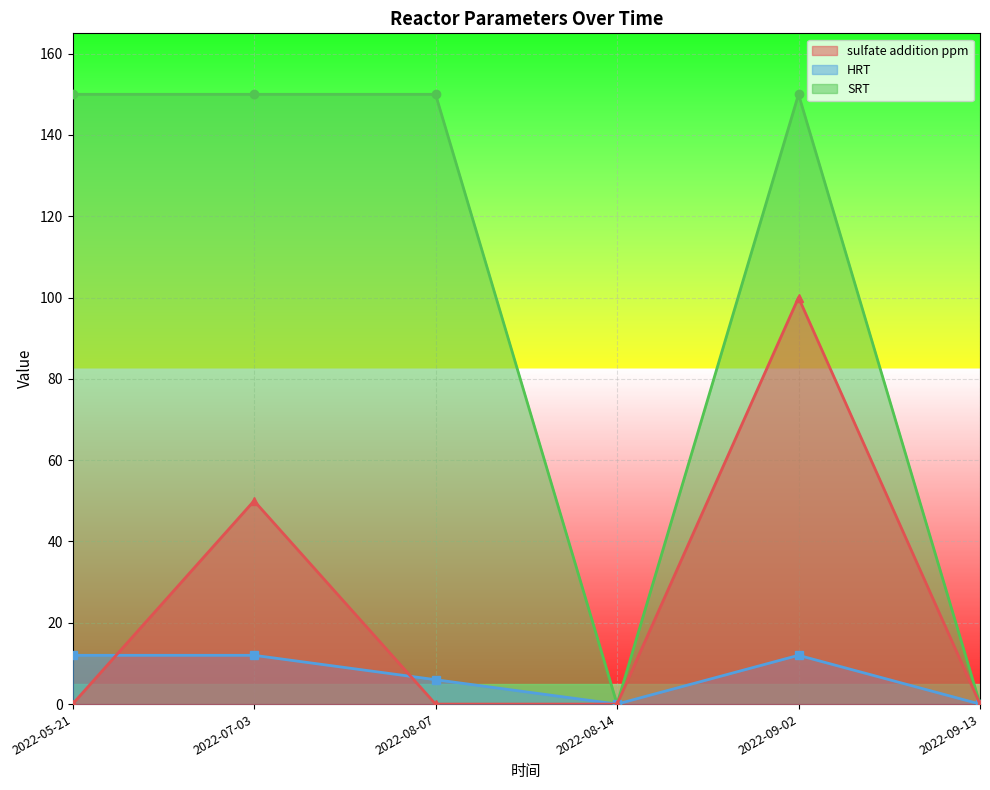

True or false: sulfate addition ppm has a value of 15 at 2022-07-03.

False